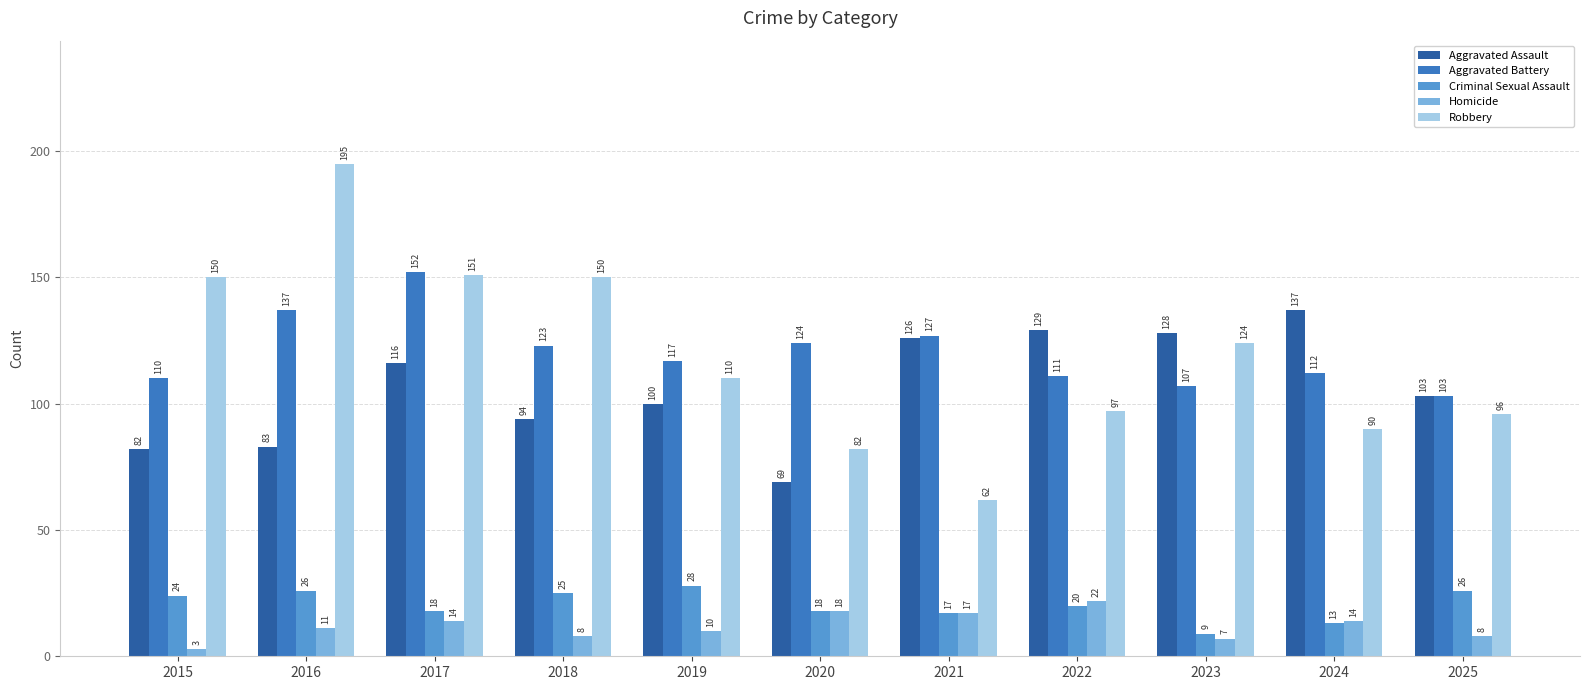

Rank the series by their maximum value, from highest to lowest.

Robbery, Aggravated Battery, Aggravated Assault, Criminal Sexual Assault, Homicide